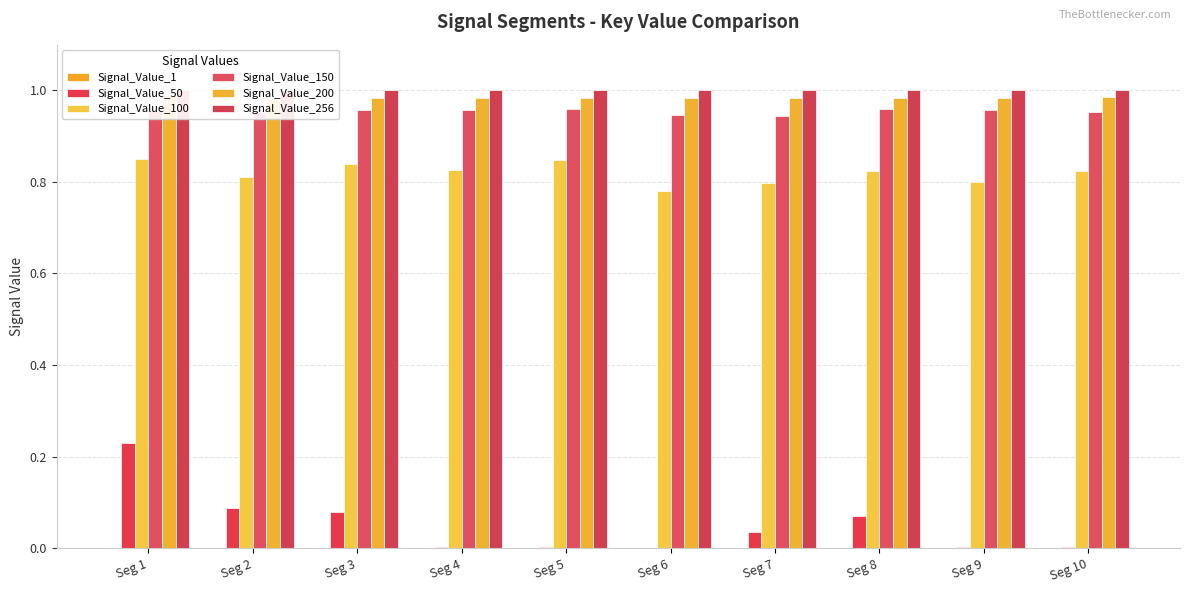

What are all the series names shown in the legend?

Signal_Value_1, Signal_Value_50, Signal_Value_100, Signal_Value_150, Signal_Value_200, Signal_Value_256